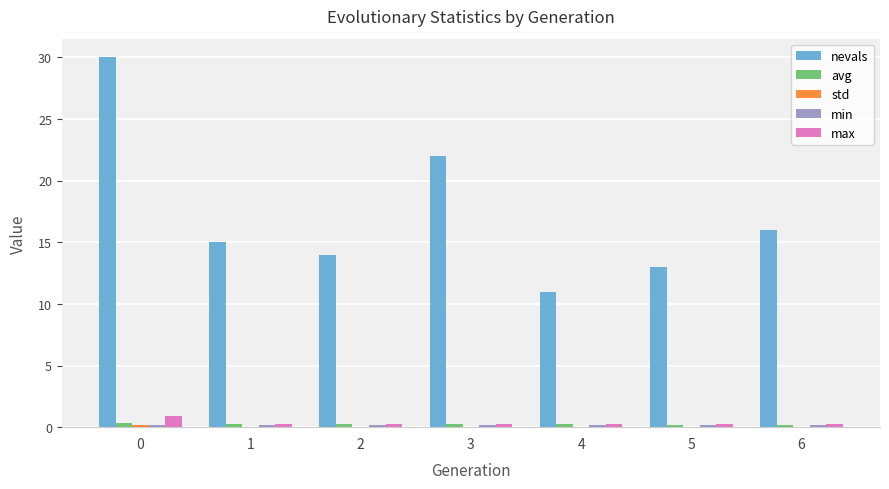

The nevals series shows 16.0 at 6. True or false?

True